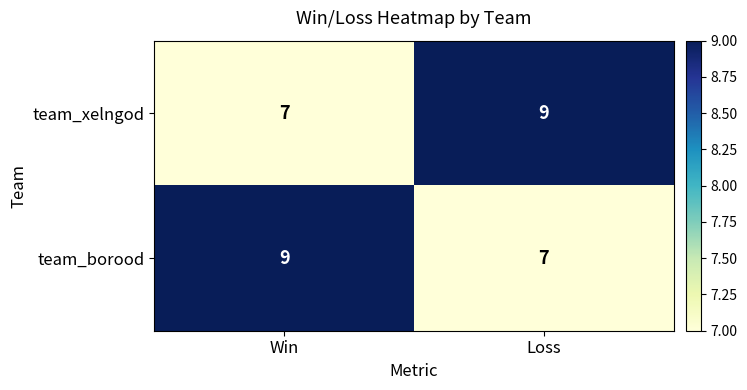

How many data points does each series have?

2